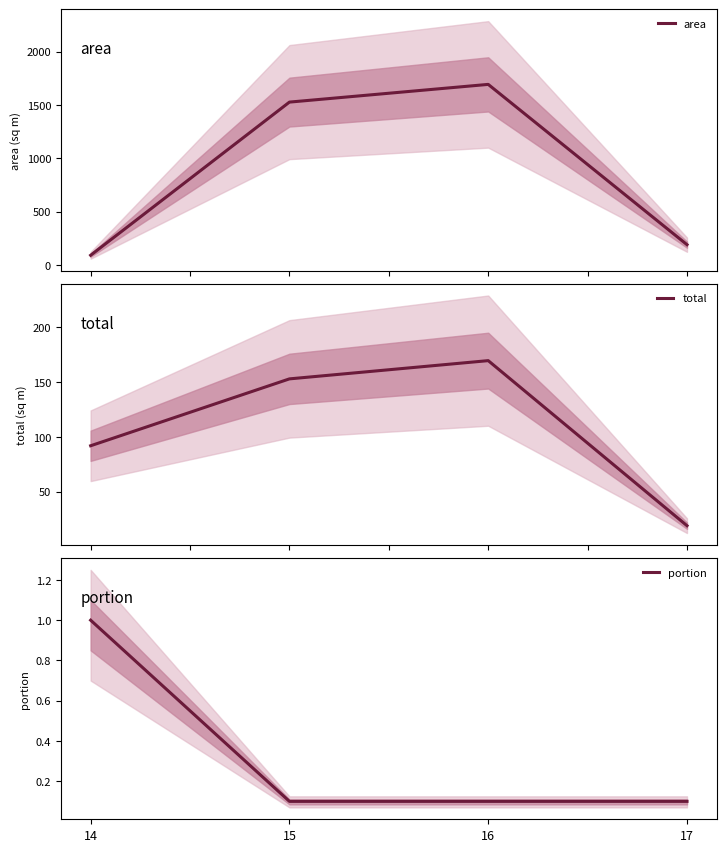

Is it true that area equals 91.8 at 14?

True